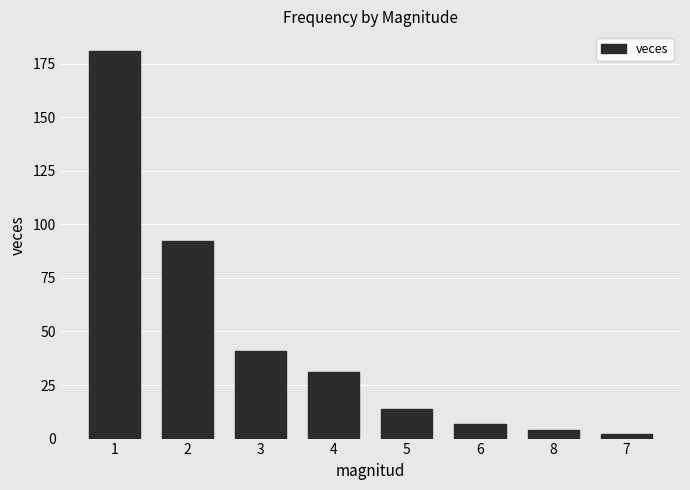

What value does the data have at 1, to the nearest 5?

180